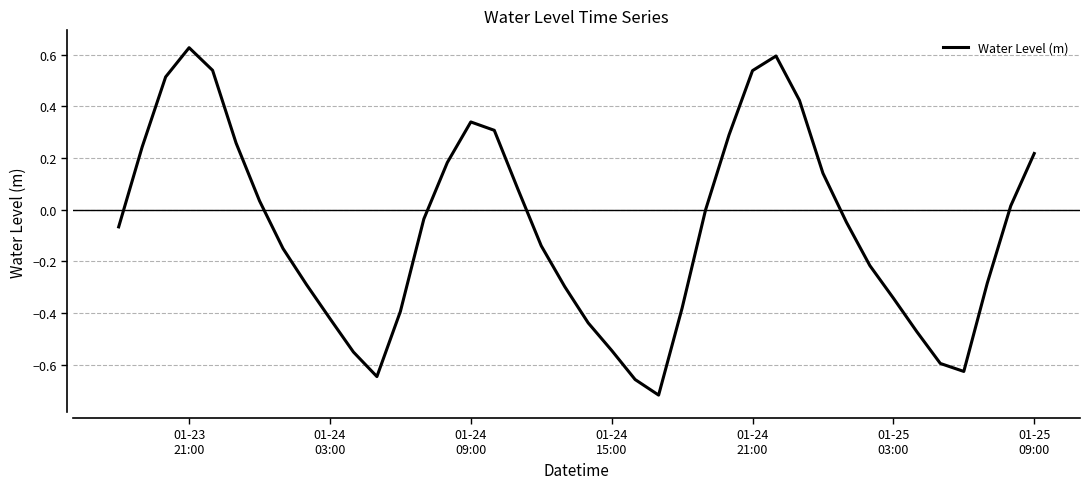

What is the difference between the maximum and minimum values?

1.3